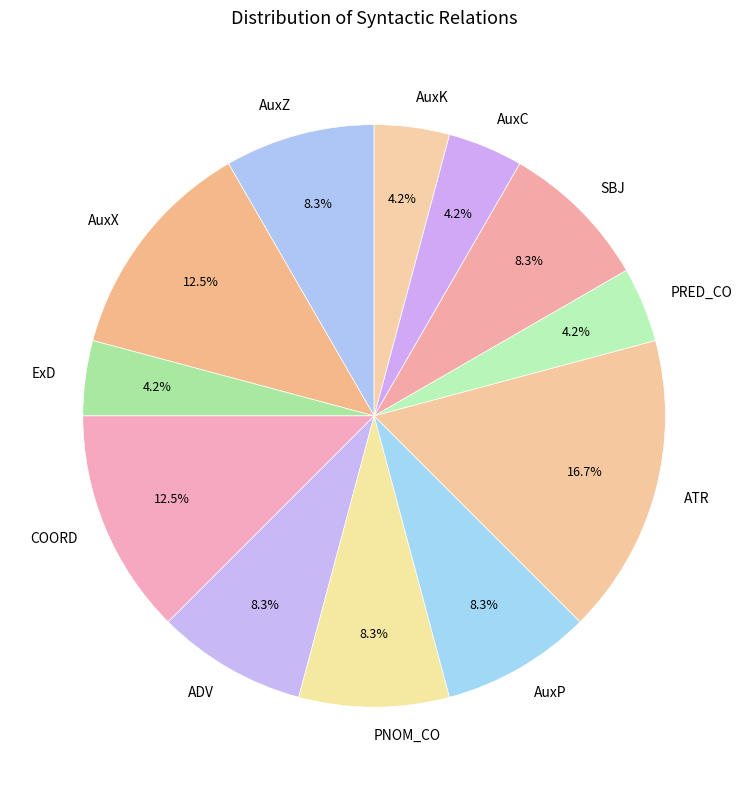

What percentage is NOT represented by AuxC?

95.8%